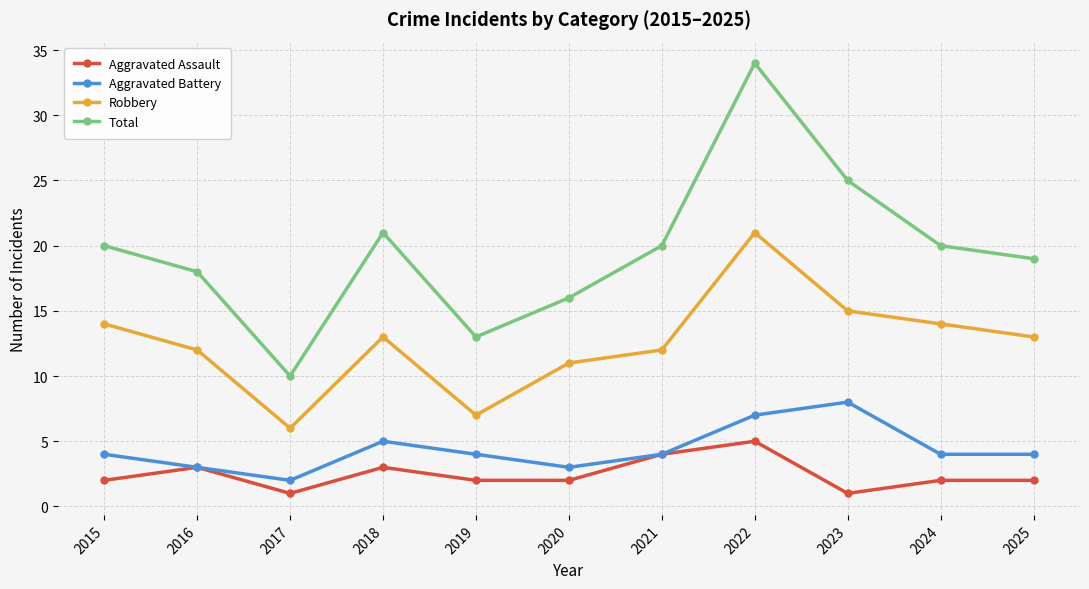

Rank the series by their maximum value, from lowest to highest.

Aggravated Assault, Aggravated Battery, Robbery, Total